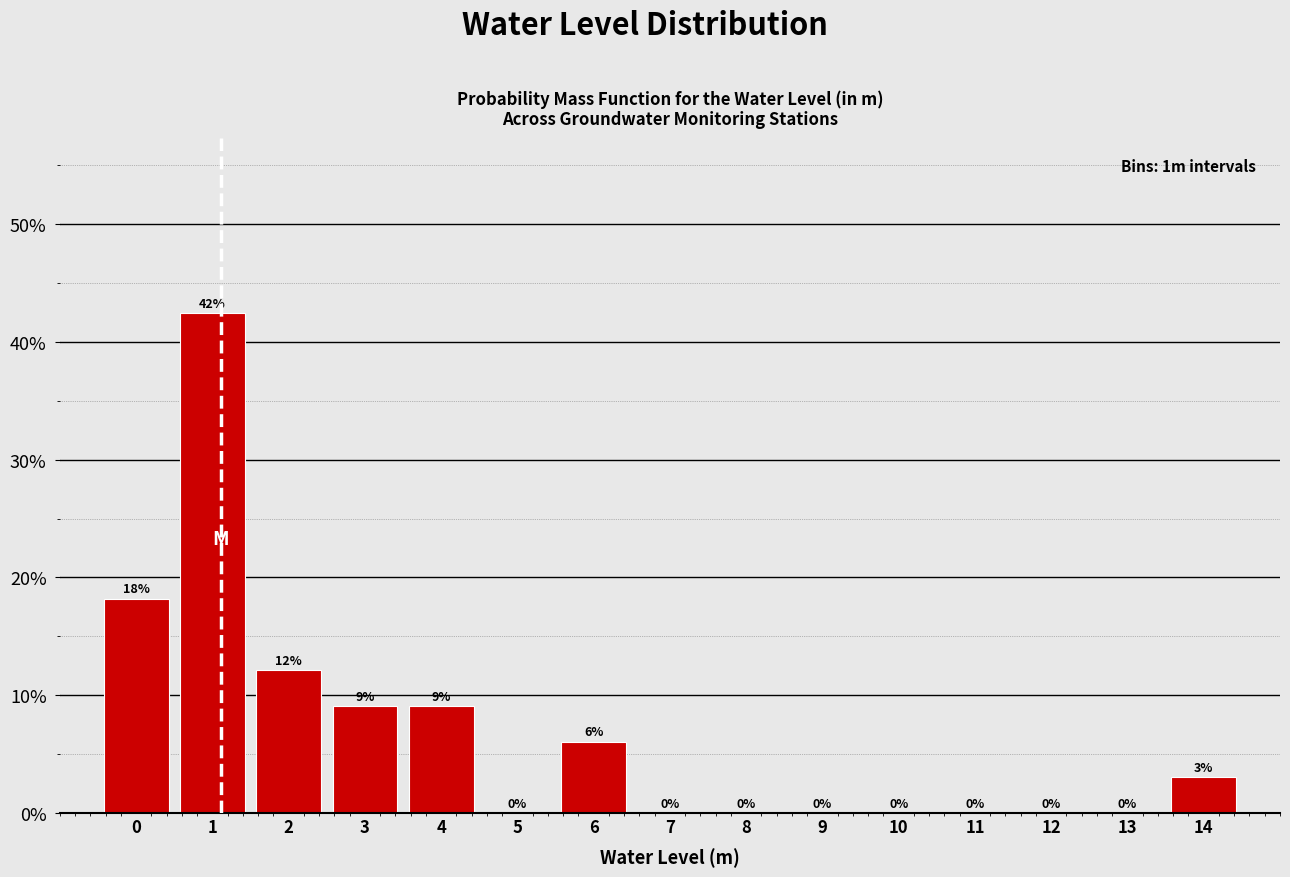

What is the change in value from 6 to 14?

-3.0